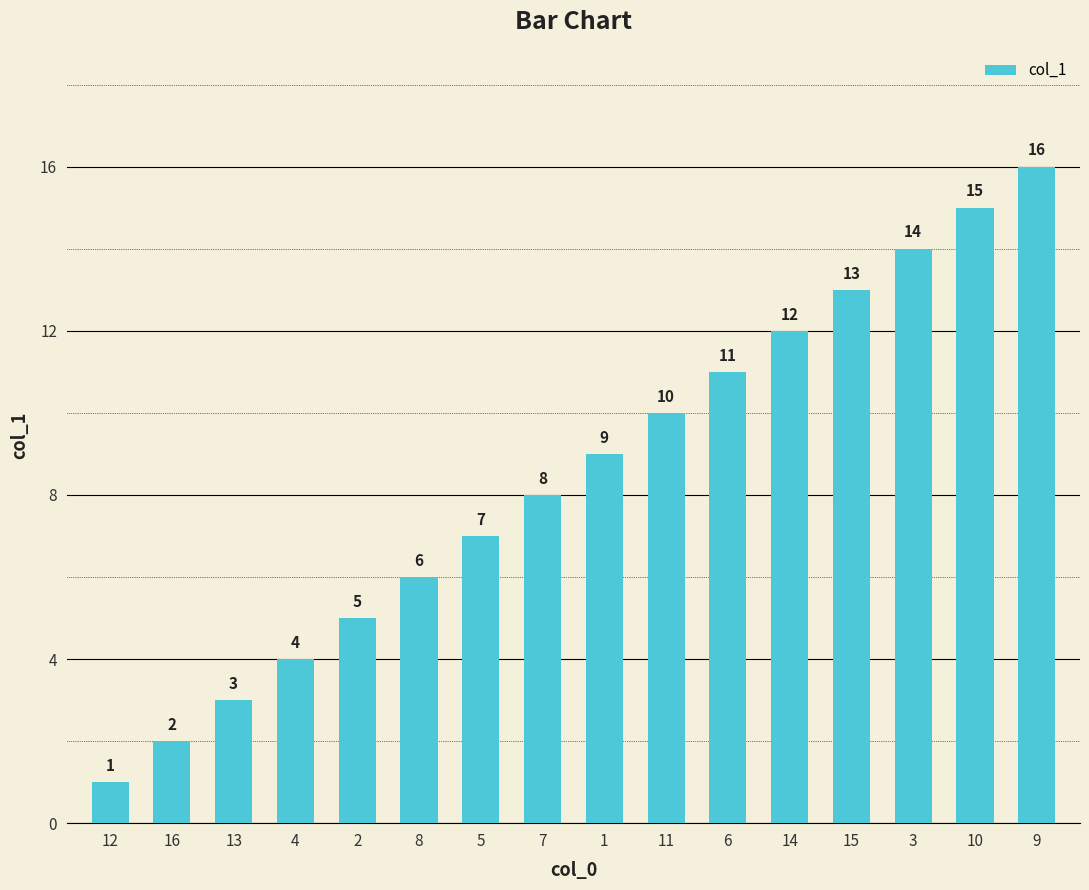

Which has a higher value, 4 or 7?

7